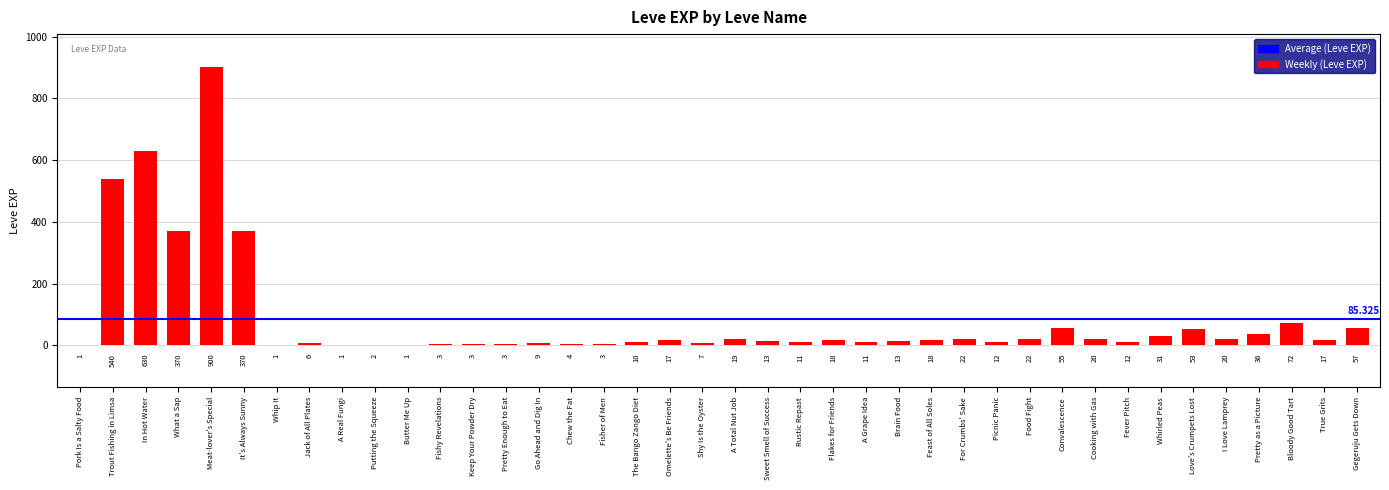

True or false: the data shows 1 at Pork Is a Salty Food.

True